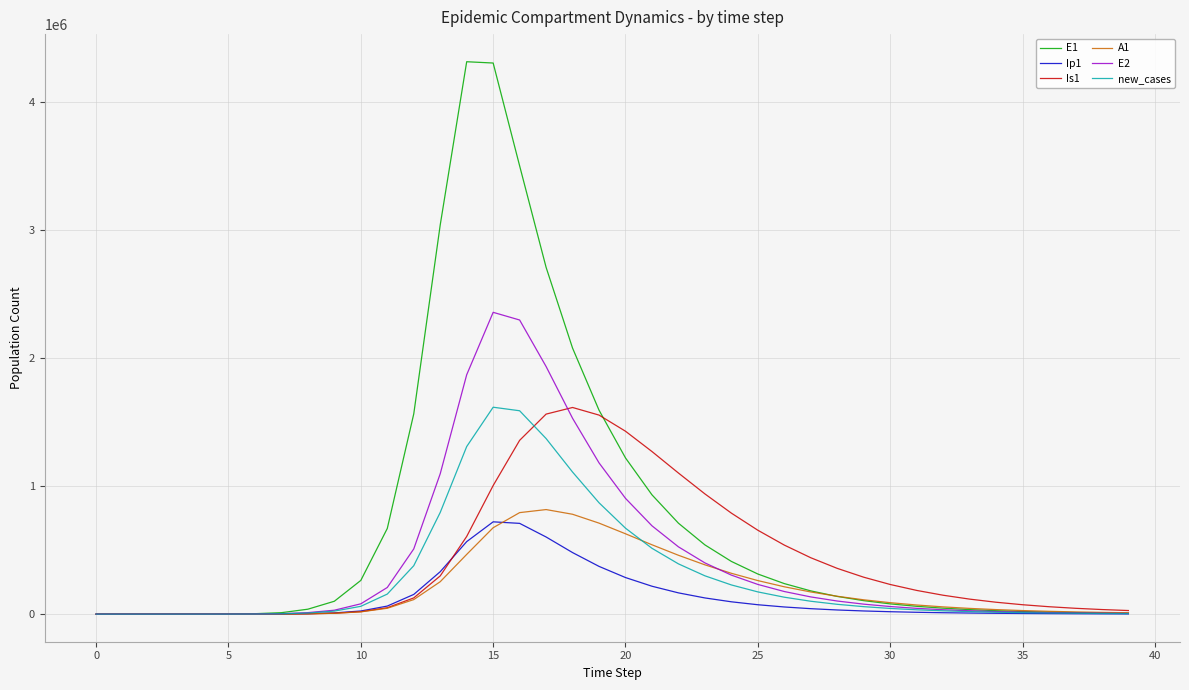

Which series has the largest total across all categories?

E1